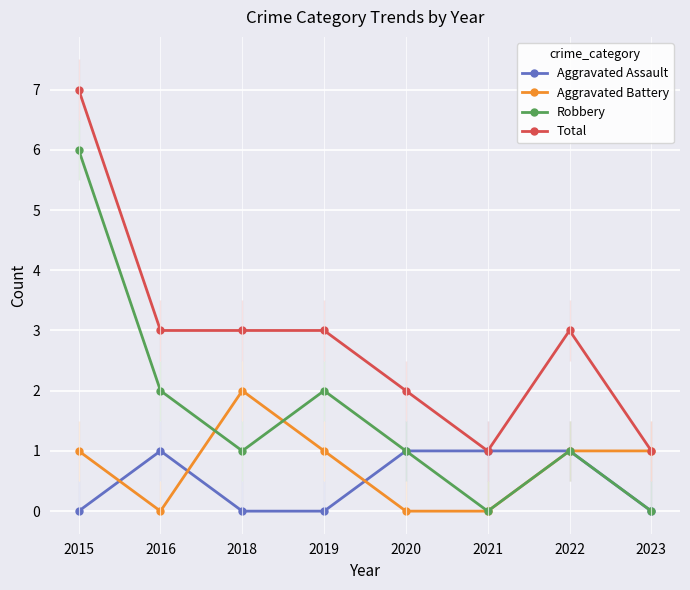

True or false: Total and Aggravated Battery cross at least once.

False